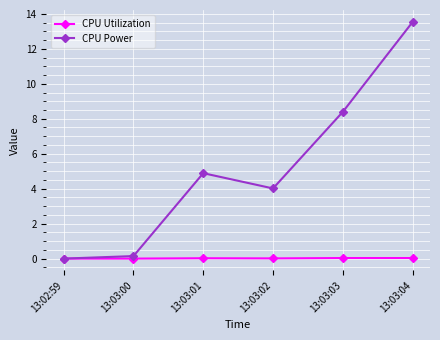

The value of CPU Power at 13:03:04 is 23.5. True or false?

False